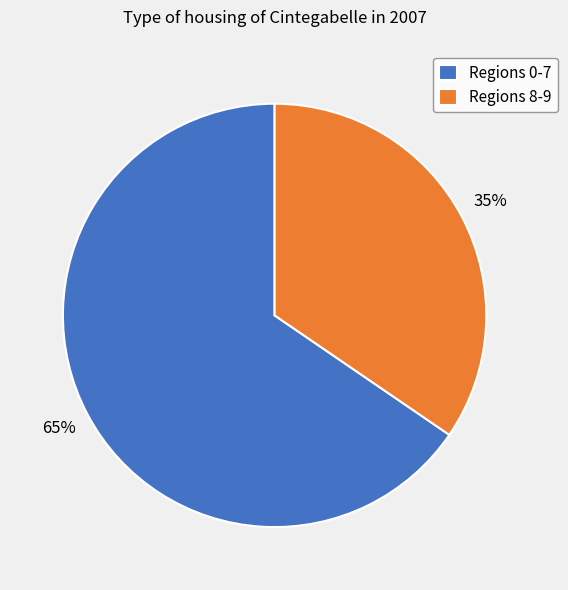

To the nearest percent, what portion does Regions 0-7 represent?

65%